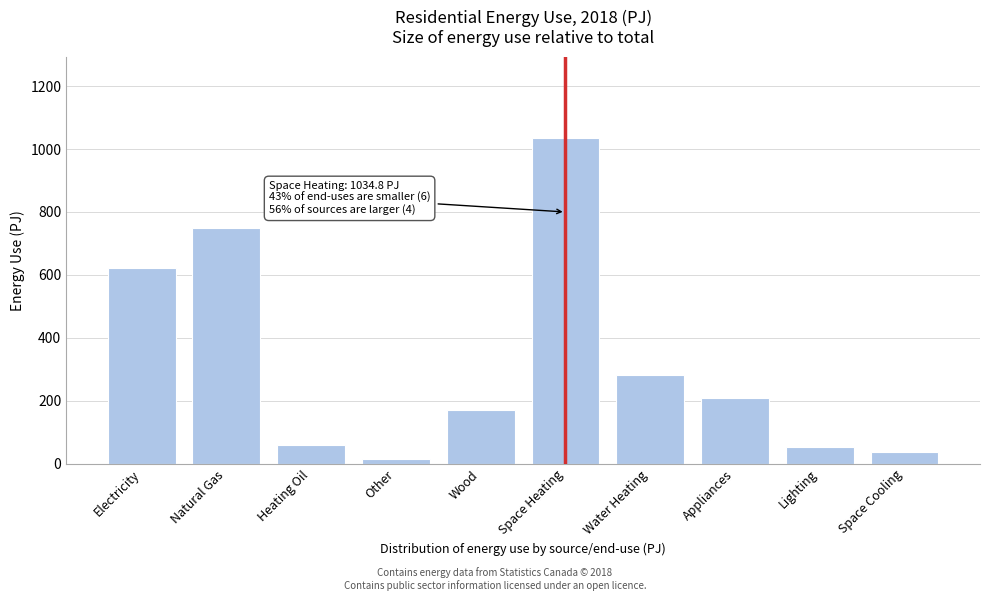

Reading left to right, transcribe all the data shown in this chart.

621.3	750.1	59.3	15.7	170.0	1034.8	281.3	209.8	52.7	37.9